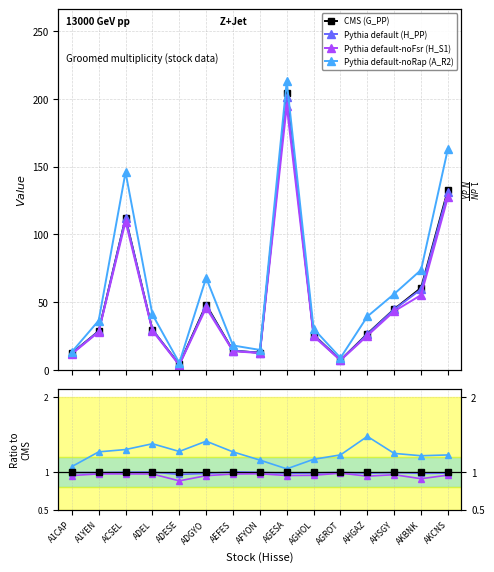

Reading left to right, what are all the values shown in this chart?

H_S1: 11.9	28.1	109.5	29.1	3.7	46.0	14.0	12.6	194.8	25.0	7.3	25.4	43.5	55.4	127.7
A_R2: 13.4	36.6	145.9	41.1	5.4	68.1	18.2	14.9	212.8	30.5	9.1	39.6	56.2	73.9	163.3
G_PP: 12.5	28.8	112.2	29.8	4.2	48.2	14.3	12.9	203.9	26.1	7.4	26.8	45.0	60.7	132.9
H_PP: 12.4	28.6	112.0	29.8	4.1	47.4	14.4	12.8	201.0	25.8	7.4	26.4	44.8	59.6	131.2